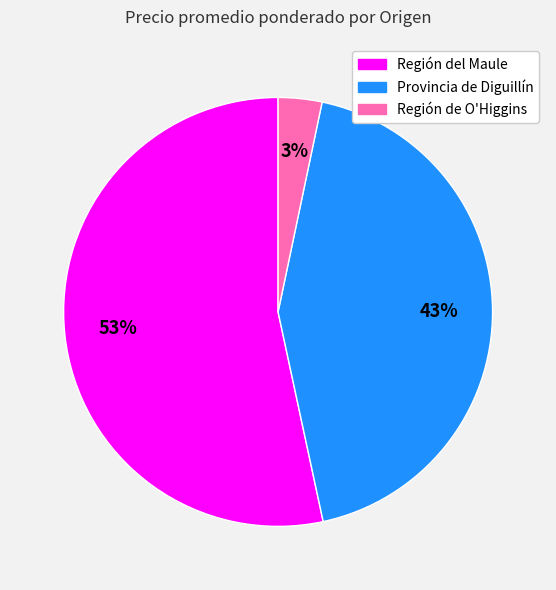

How many segments does this pie chart have?

3